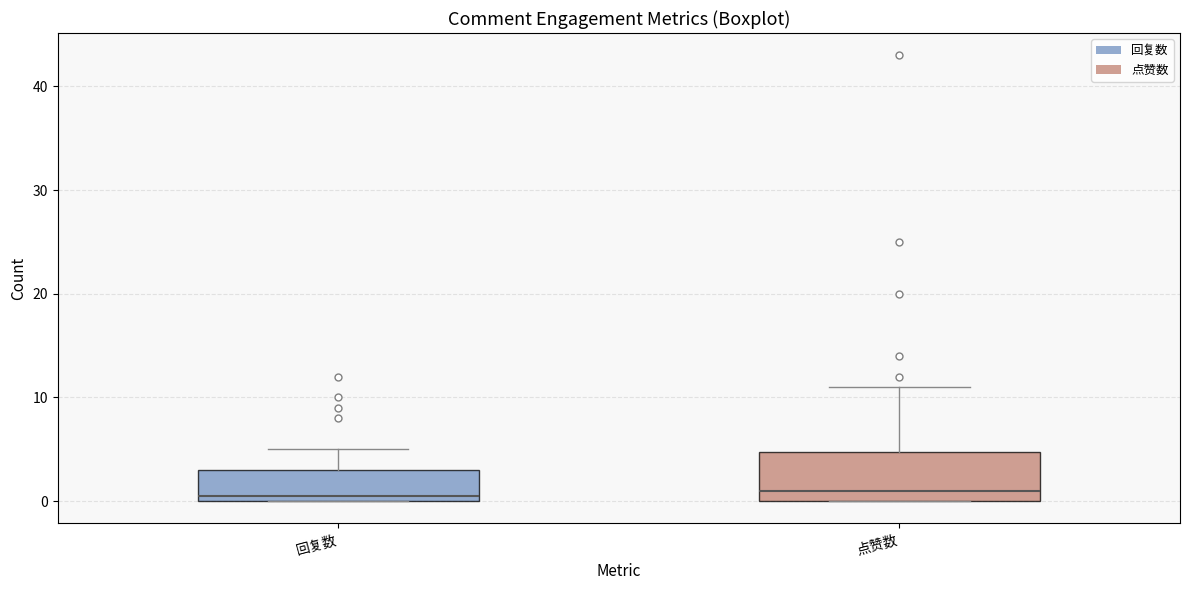

Comparing the boxes themselves (not the whiskers), which one is the tallest?

点赞数